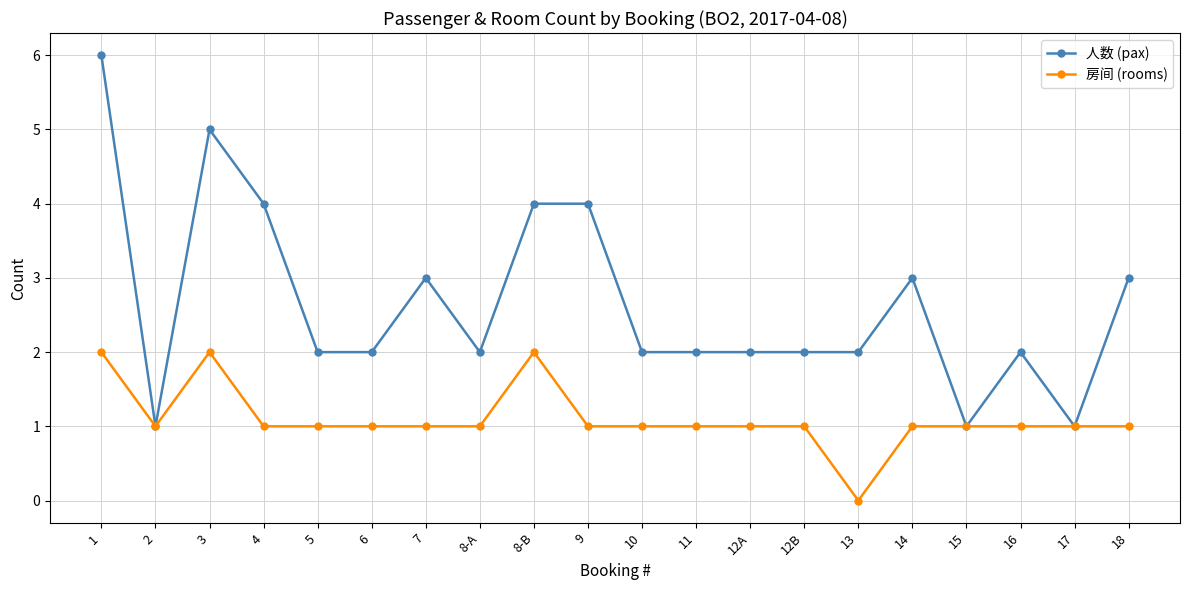

What is the difference between the maximum and minimum values in the 人数 (pax) series?

5